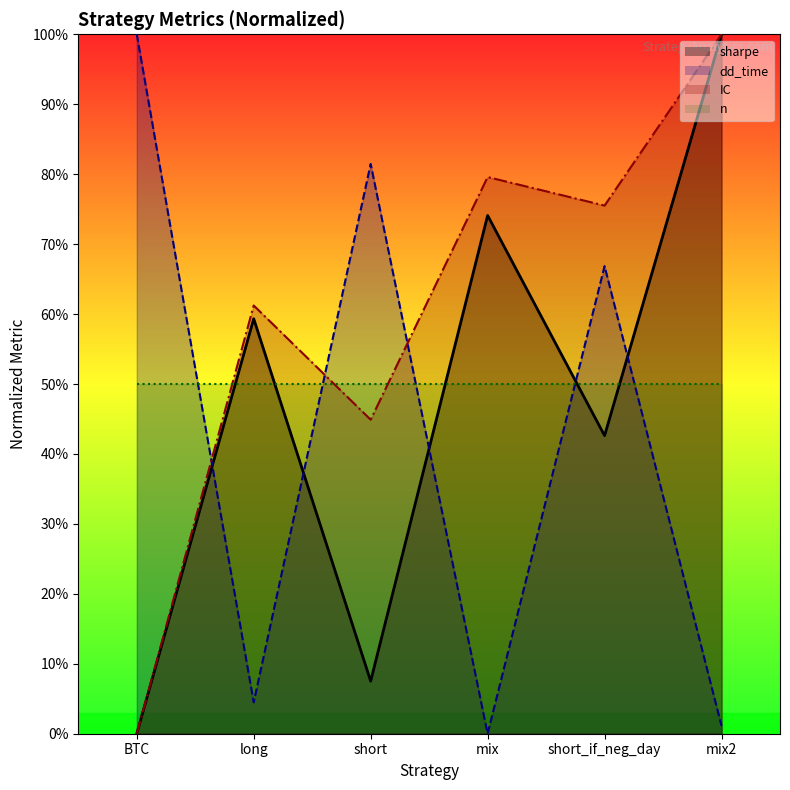

What is the sum of the IC values at BTC and mix?

0.8